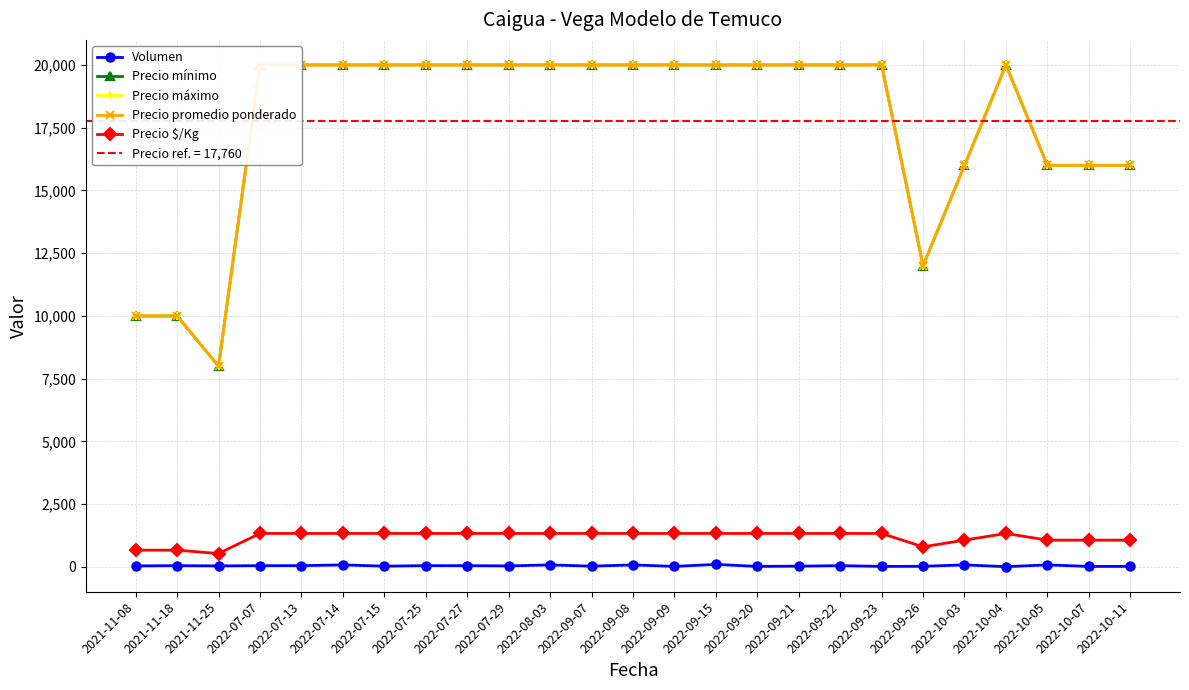

Rank the series by their maximum value, from lowest to highest.

Volumen, Precio $/Kg, Precio mínimo, Precio máximo, Precio promedio ponderado